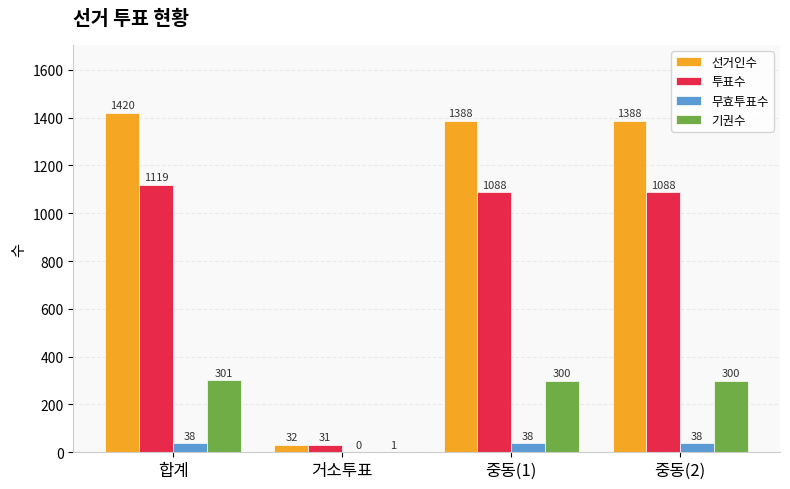

Which series changed the most between 거소투표 and 중동(2)?

선거인수